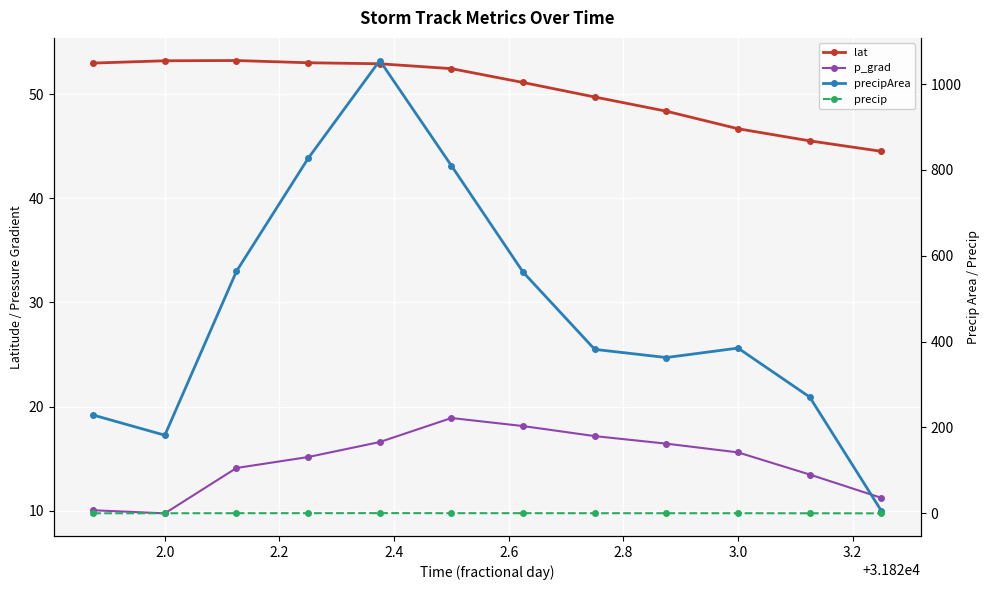

Between 2.8 and 3.2, which series saw the biggest shift?

precipArea